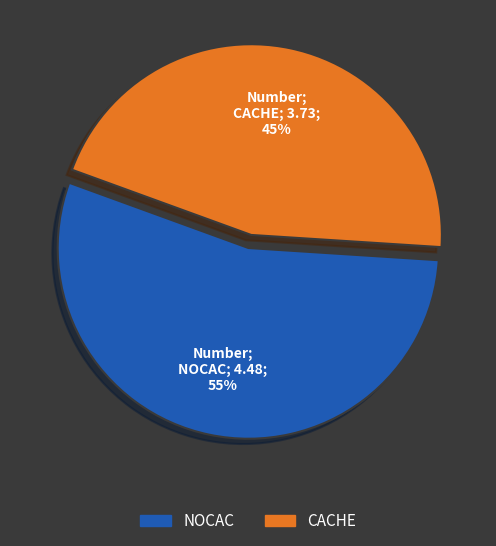

Does NOCAC represent more than half of the total?

Yes